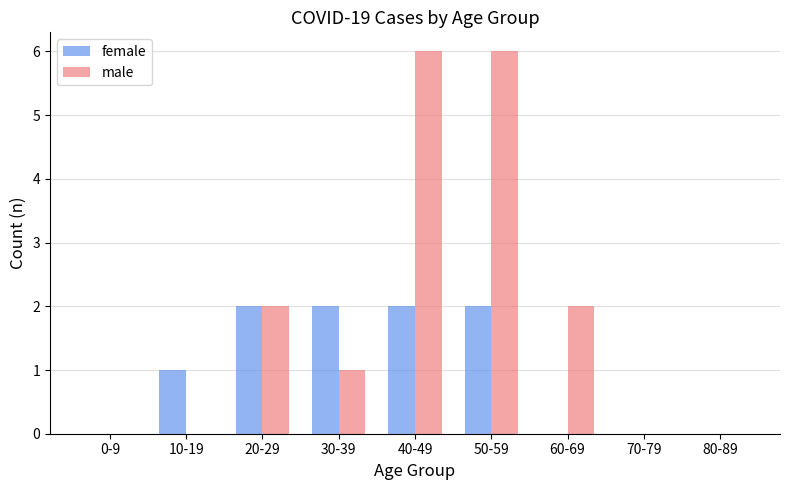

What is the maximum value for male?

6